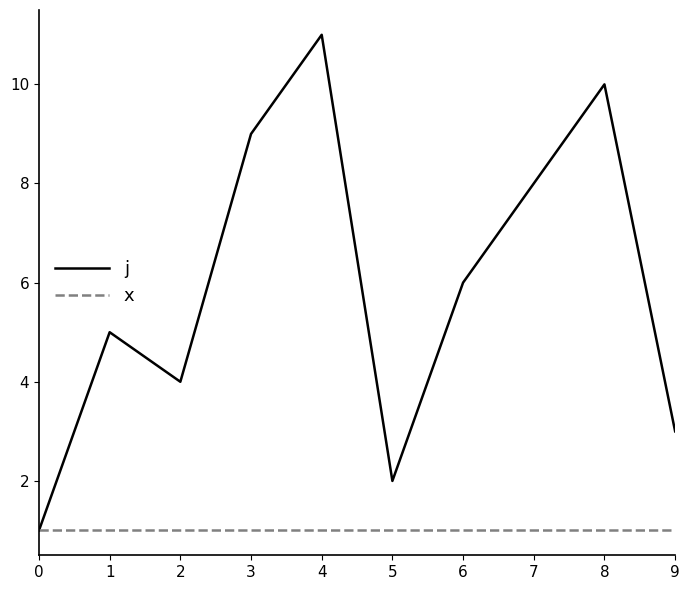

The value of j at 6 is 6. True or false?

True